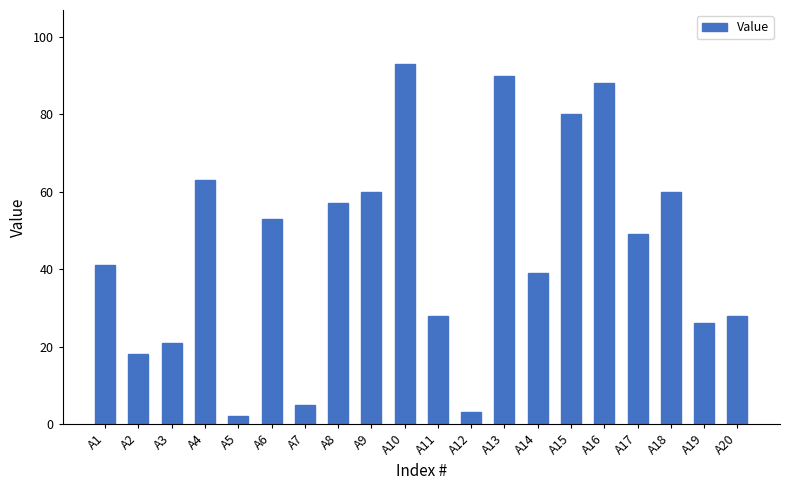

What is the maximum value shown in the chart?

93